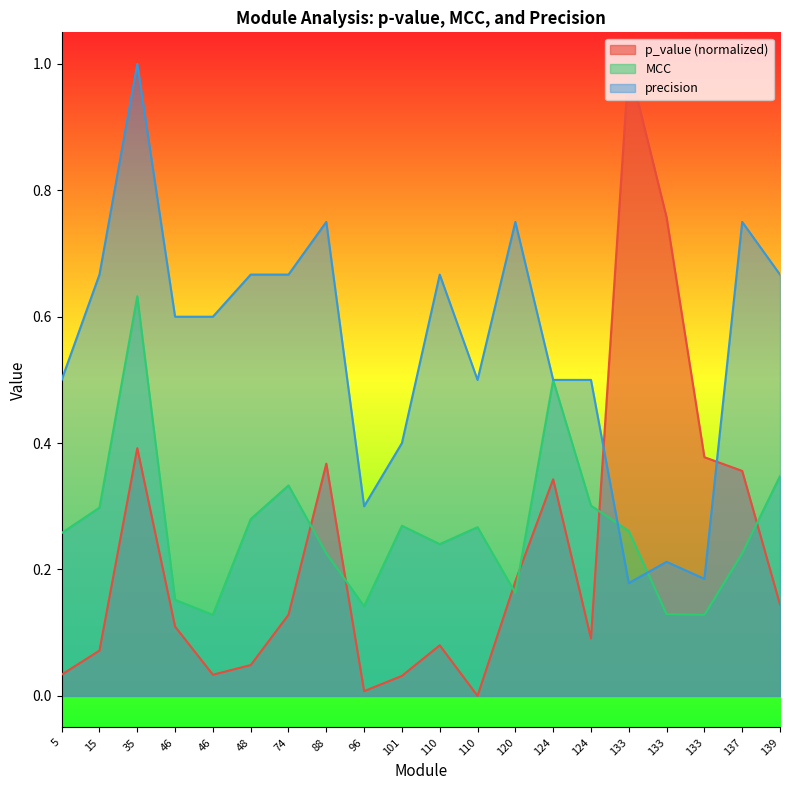

Is the value of MCC at 35 greater than the value of precision at 139?

No